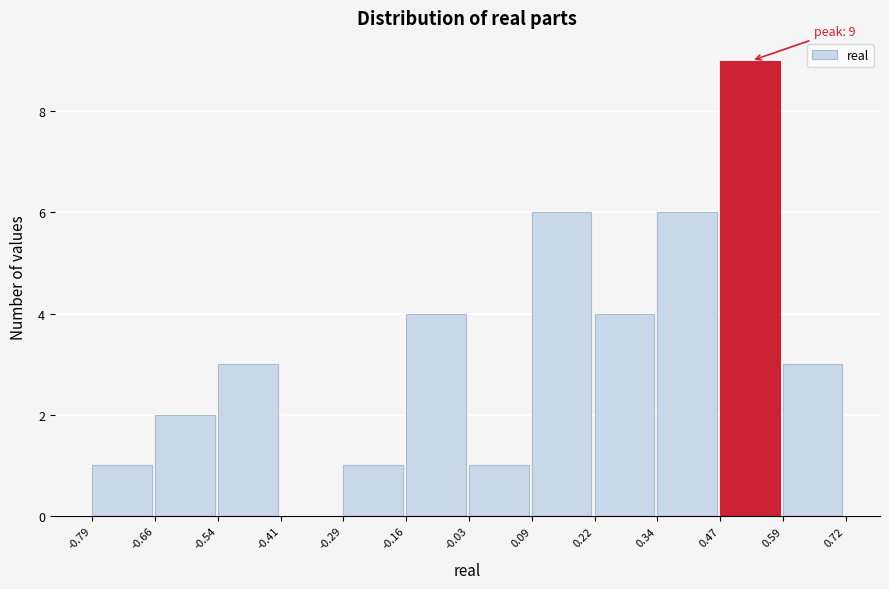

Over which range of the x-axis is the bar tallest?

0.47 to 0.59